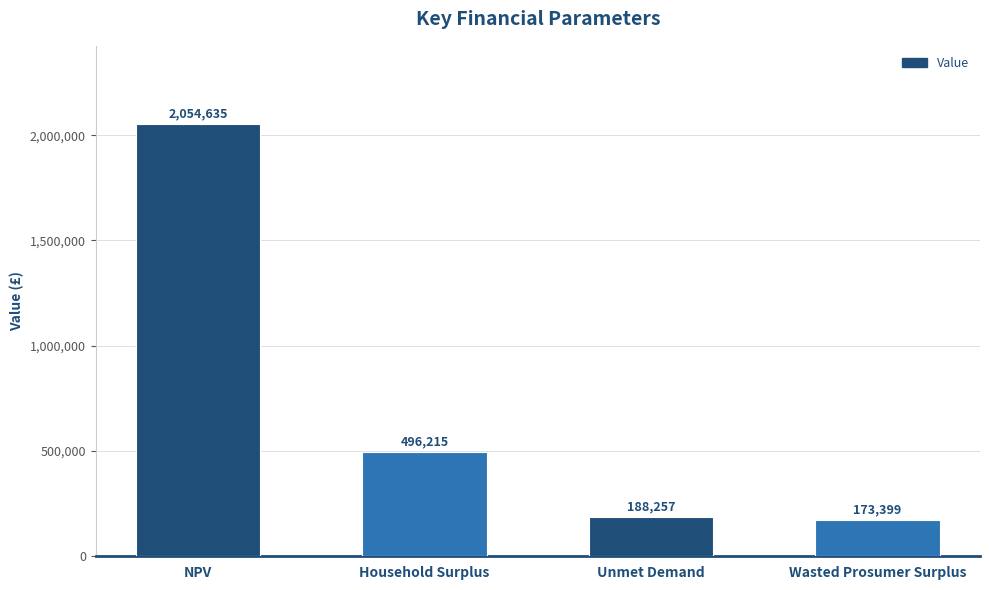

At which category does the chart reach its peak across all series?

NPV